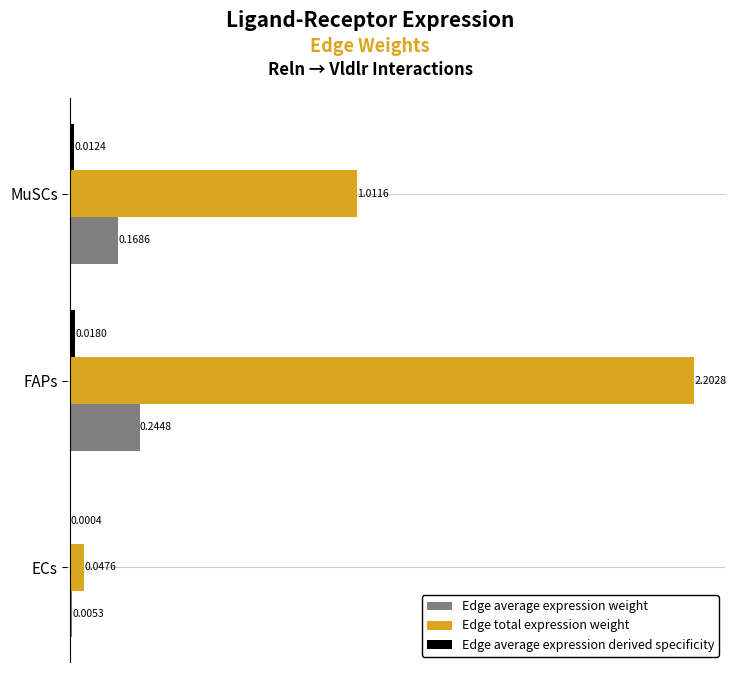

Which series has the largest total across all categories?

Edge total expression weight